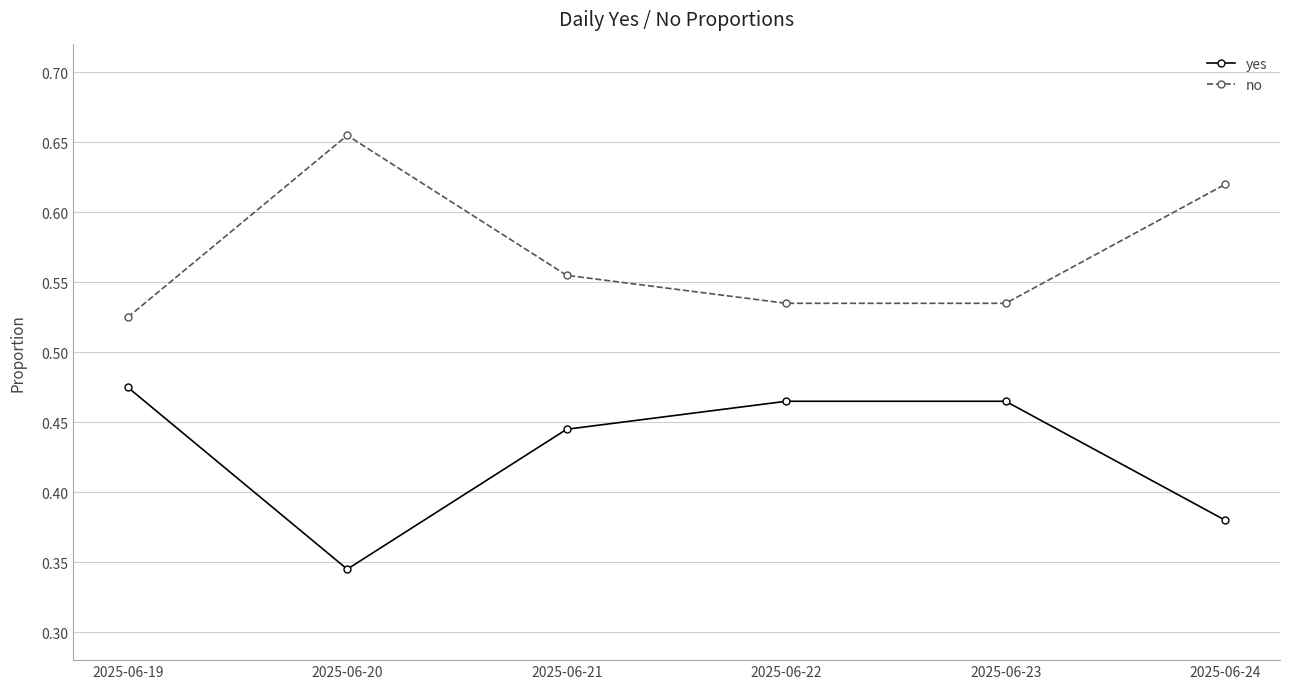

What are all the series names shown in the legend?

yes, no